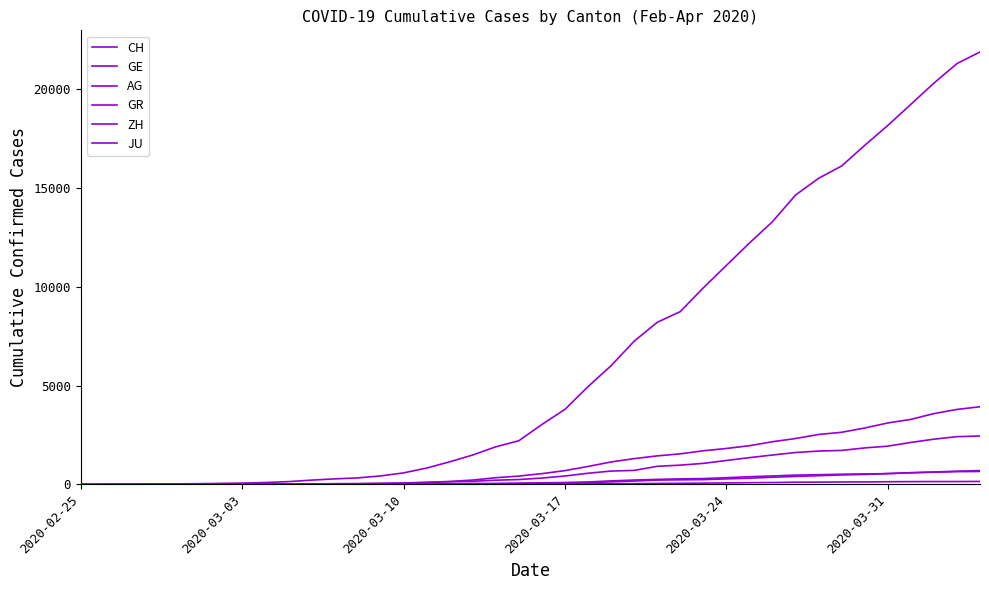

Does the chart have visible grid lines?

No